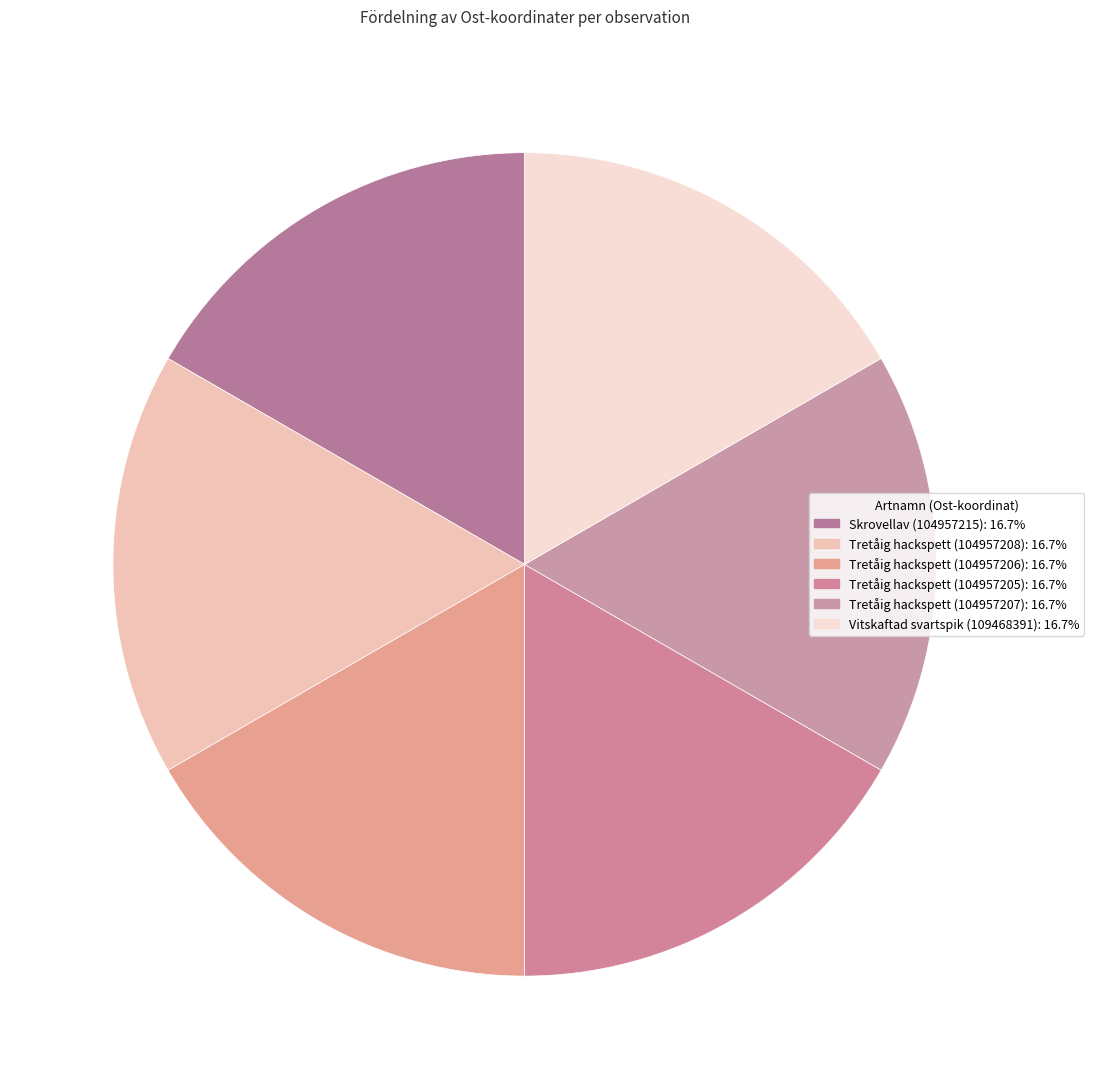

What is the smallest slice in the pie chart?

Vitskaftad svartspik (109468391)